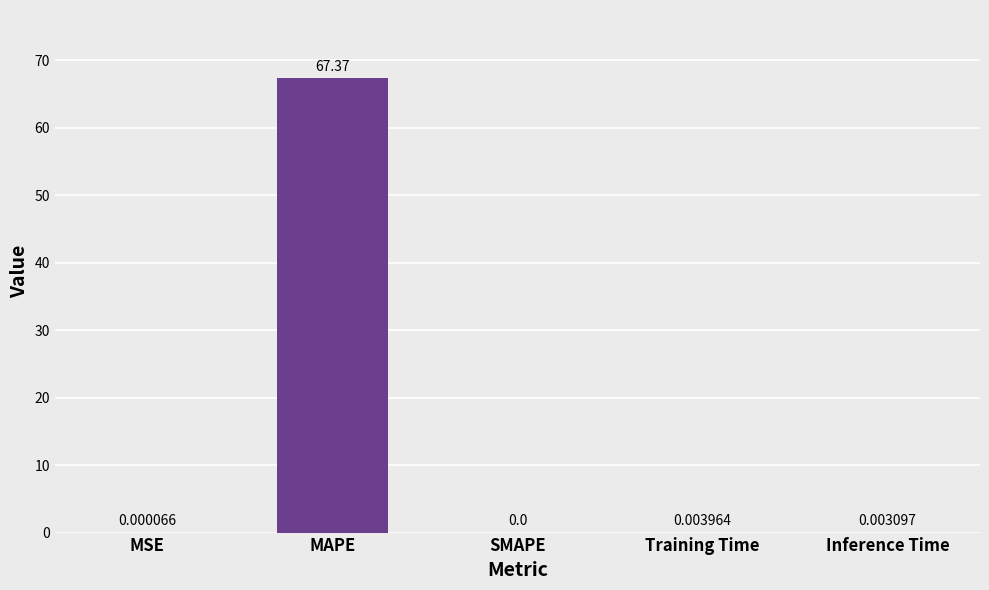

At which category does the chart reach its peak across all series?

MAPE